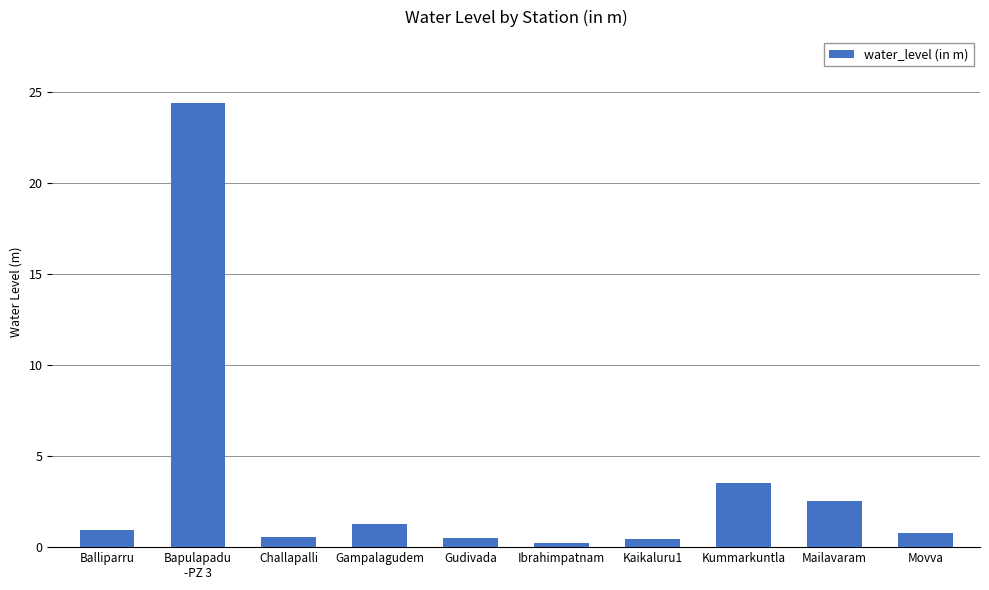

What is the ratio of the value at Movva to the value at Mailavaram?

0.3